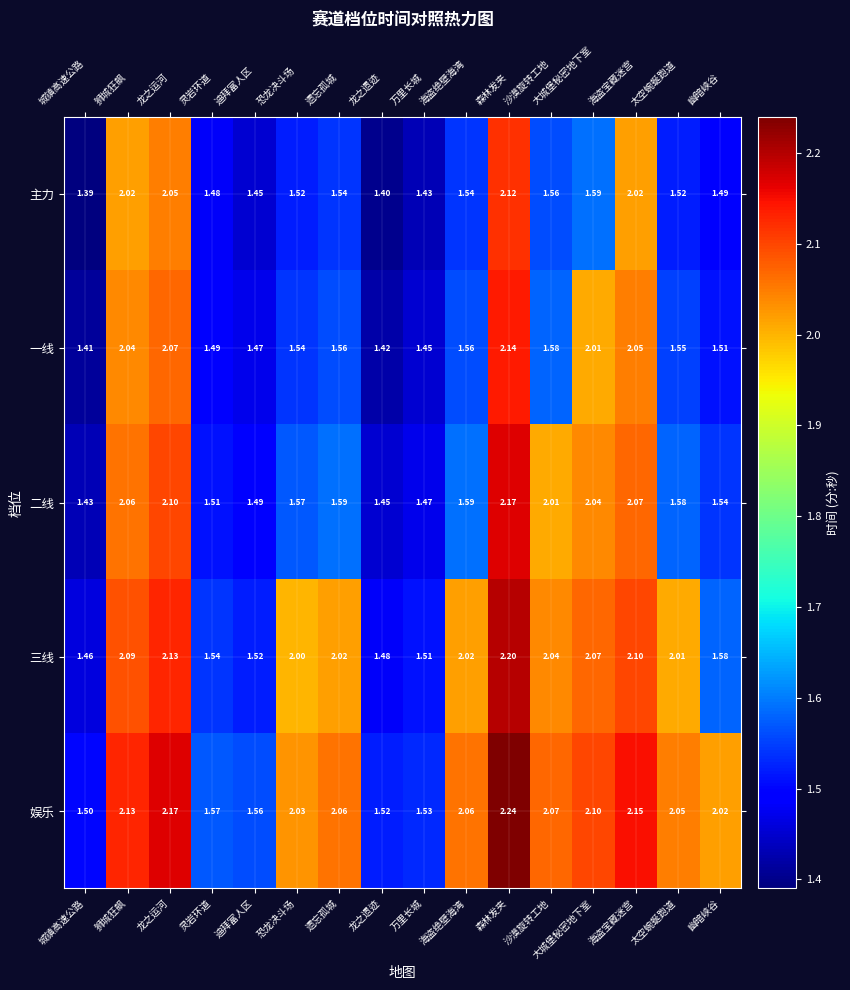

At 大城堡秘密地下室, list the series in order from largest to smallest.

娱乐, 三线, 二线, 一线, 主力